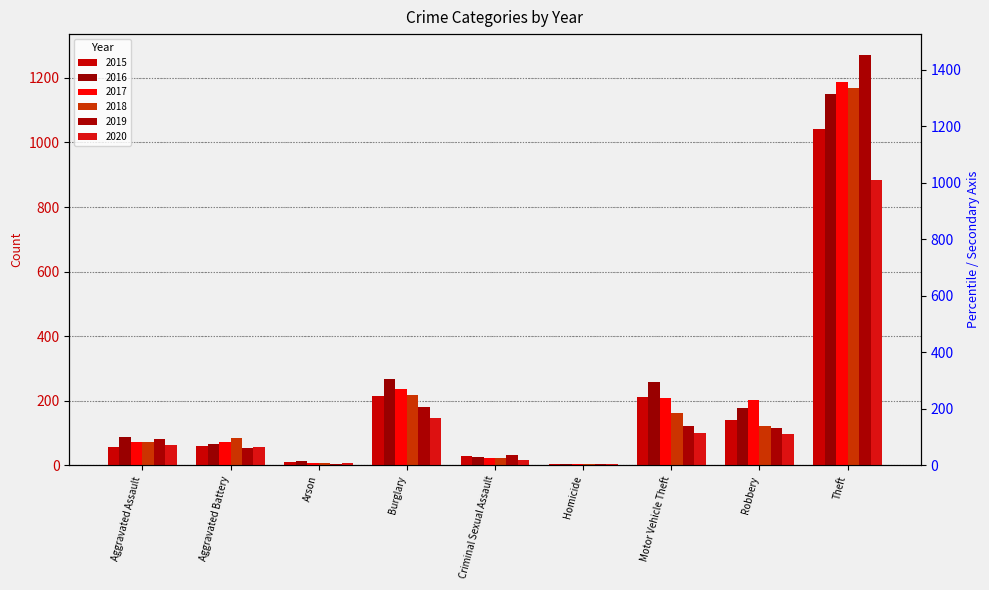

At how many categories does at least one series exceed 1176?

1